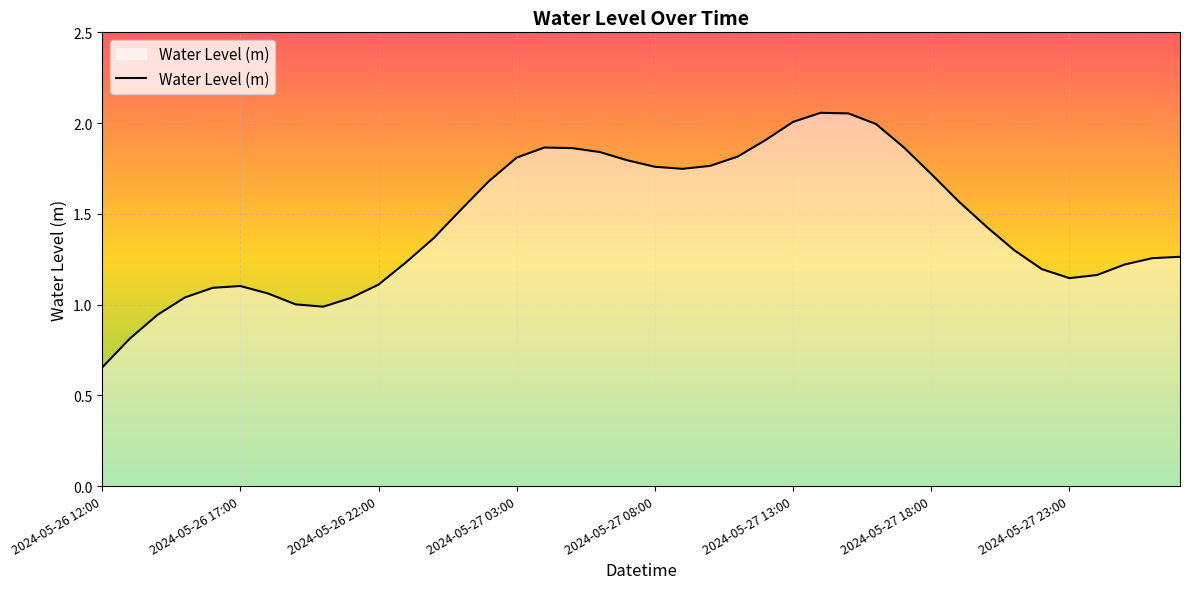

How many points are higher than both their immediate neighbors (excluding endpoints)?

3